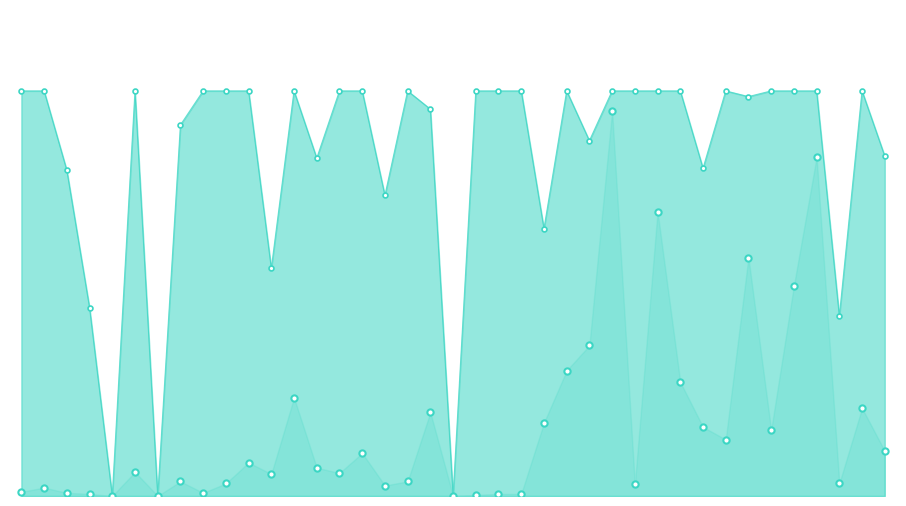

Reading left to right, list all the values displayed in this chart.

100.0	100.0	80.4	46.5	0.0	100.0	0.0	91.6	100.0	100.0	100.0	56.2	100.0	83.4	100.0	100.0	74.2	100.0	95.5	0.0	100.0	100.0	100.0	66.0	100.0	87.7	100.0	100.0	100.0	100.0	80.9	100.0	98.6	100.0	100.0	100.0	44.4	100.0	83.9